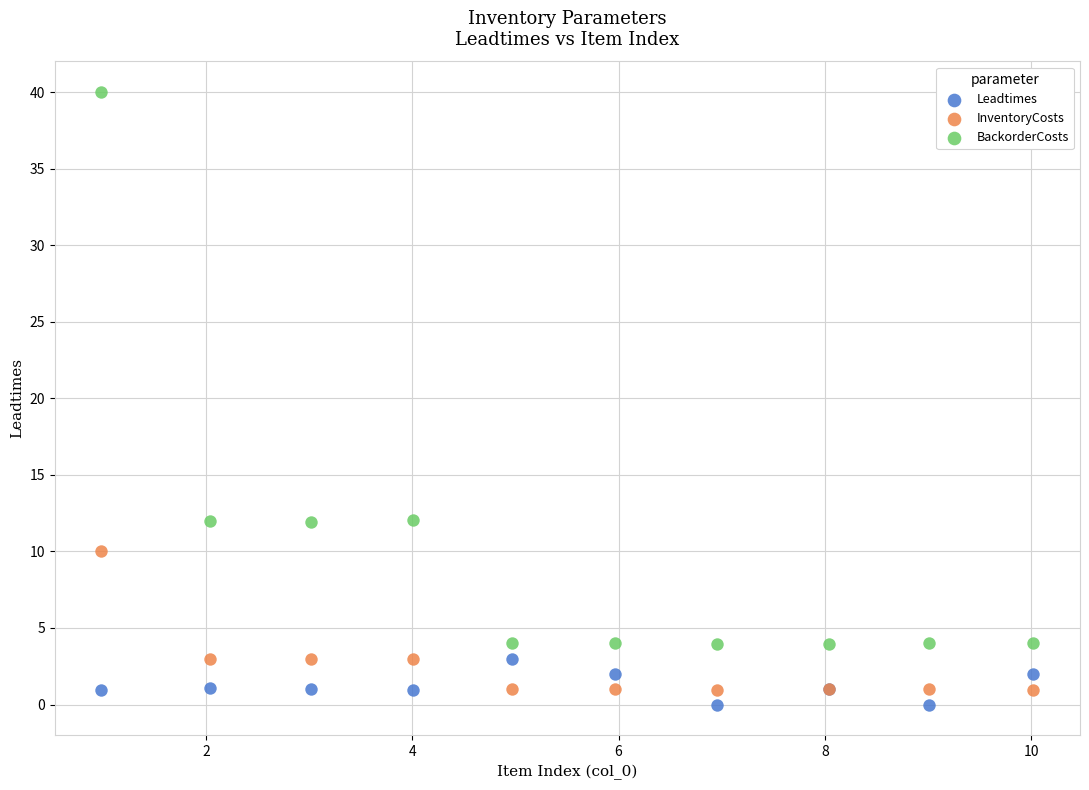

What is the X range (max minus min) for the scatter plot?

9.0